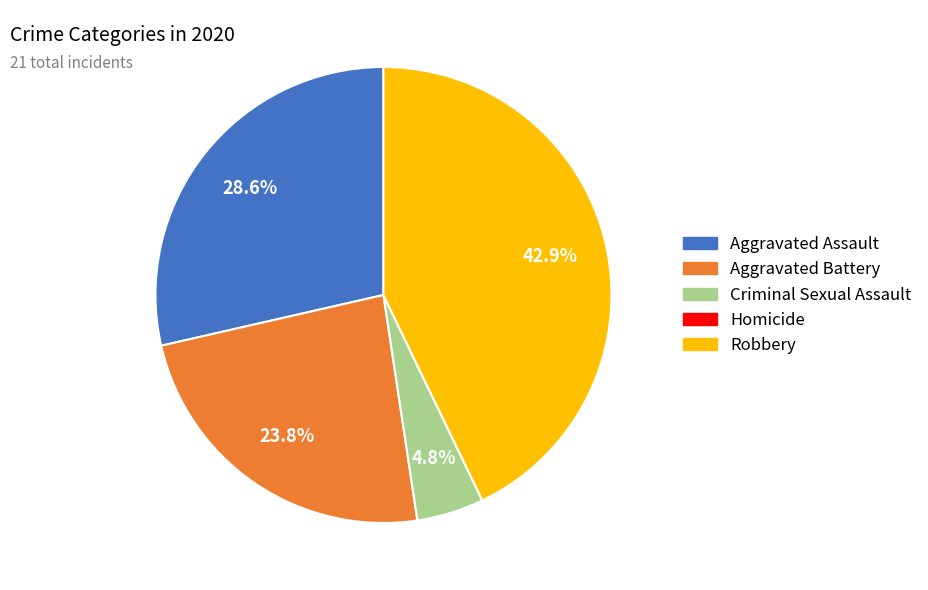

To the nearest percent, what is the difference between the largest and smallest slice percentages?

43%